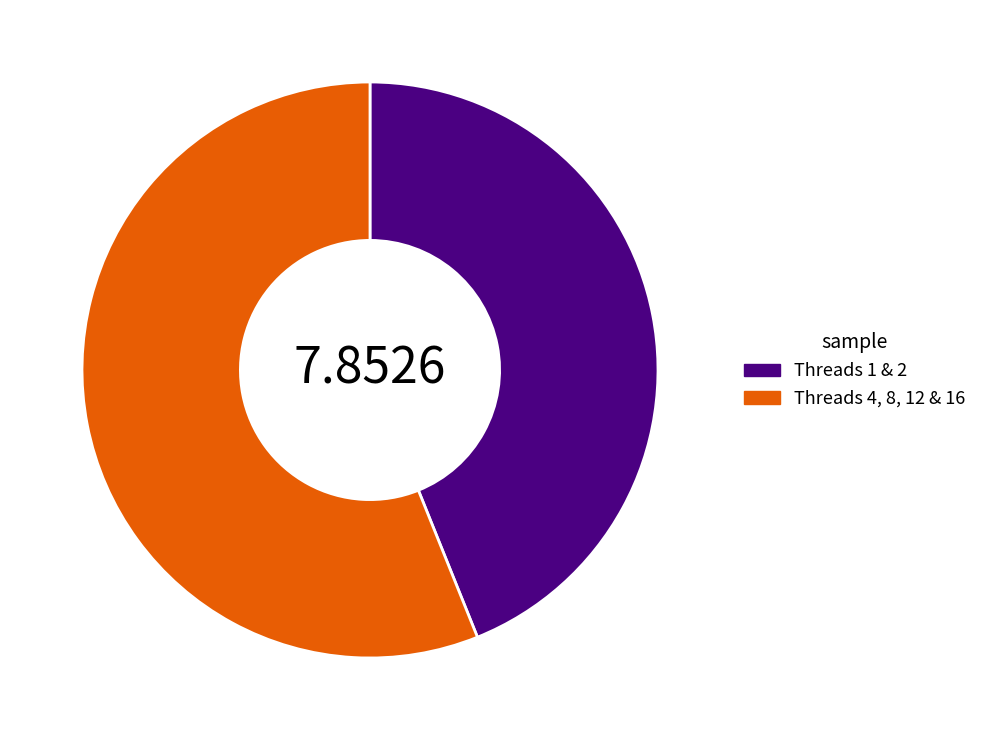

Is there a majority slice in this chart?

Yes